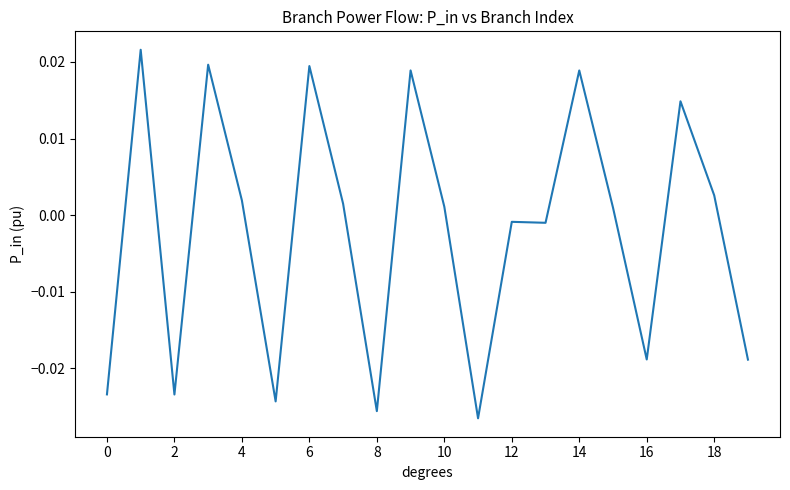

Count the number of categories in the chart.

20